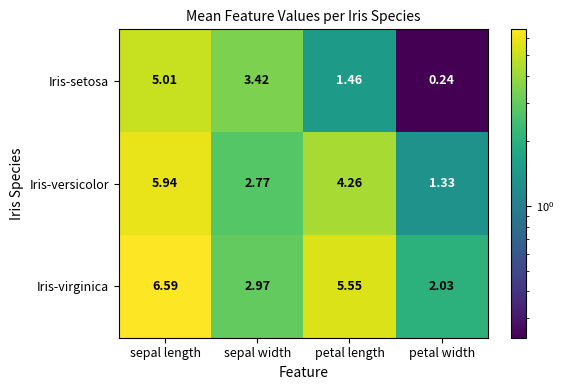

Which series has the widest spread of values?

Iris-setosa